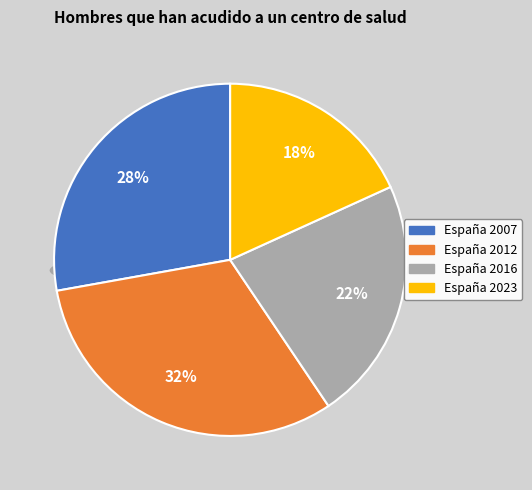

Does any single category account for the majority?

No